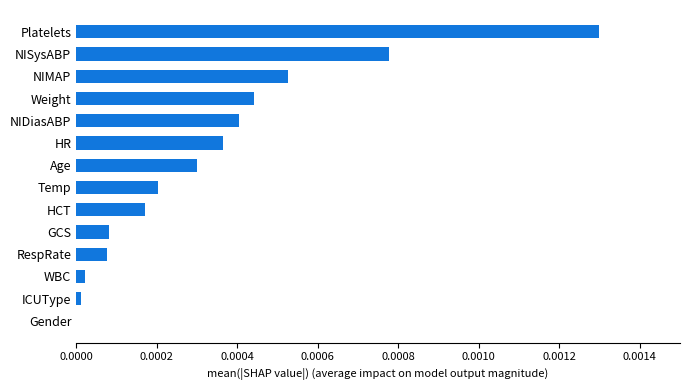

True or false: the data shows 0.0 at GCS.

True